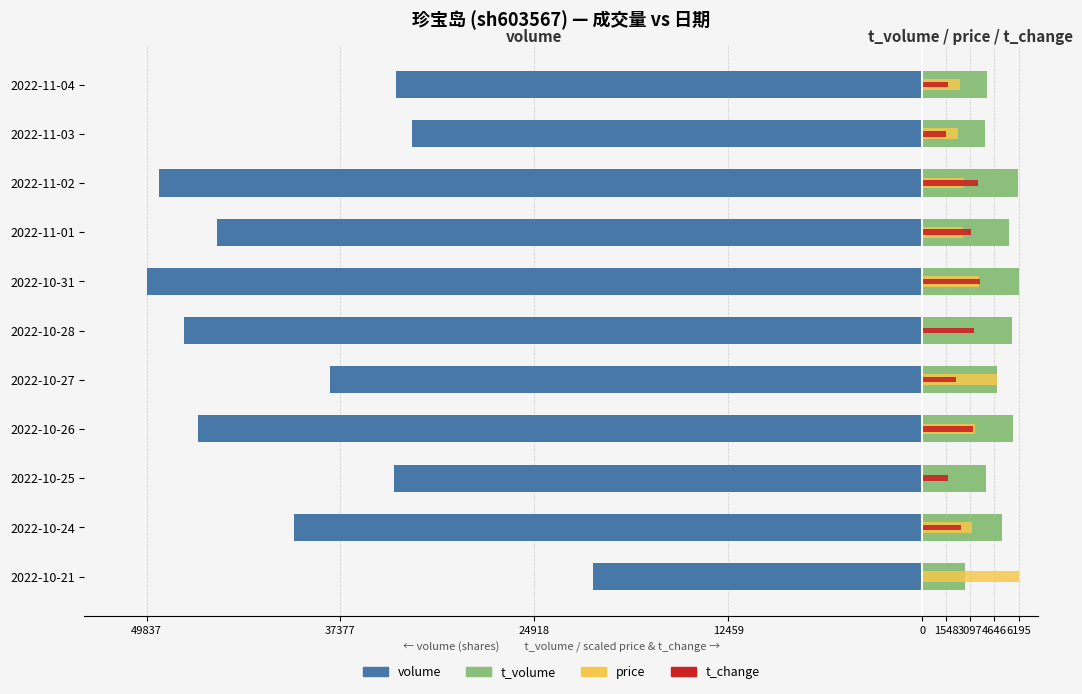

Reading left to right, extract all data points from this chart.

volume: -21152.0	-40338.0	-33947.0	-46546.0	-38022.0	-47460.0	-49837.0	-45311.0	-49006.0	-32789.0	-33833.0
t_volume: 2724.0	5108.0	4130.0	5817.0	4790.0	5779.0	6195.0	5577.0	6174.0	4042.0	4184.0
price: 6195.0	3174.9	0.0	3407.3	4801.1	0.0	3639.6	2632.9	2710.3	2323.1	2400.6
t_change: 0.0	2518.0	1678.6	3237.4	2158.3	3357.3	3717.0	3117.5	3597.1	1558.7	1678.6